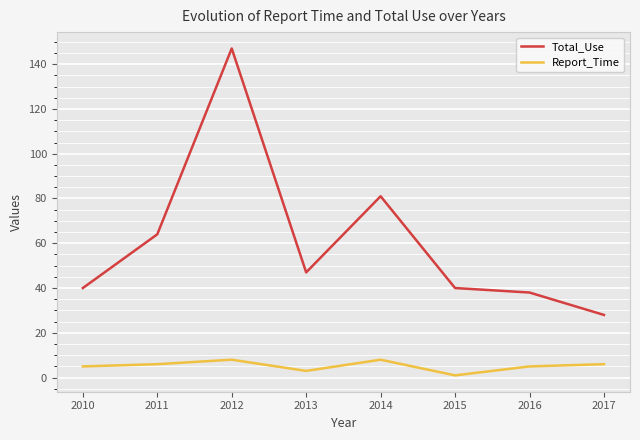

Where is Total_Use nearest to the value 87?

2014